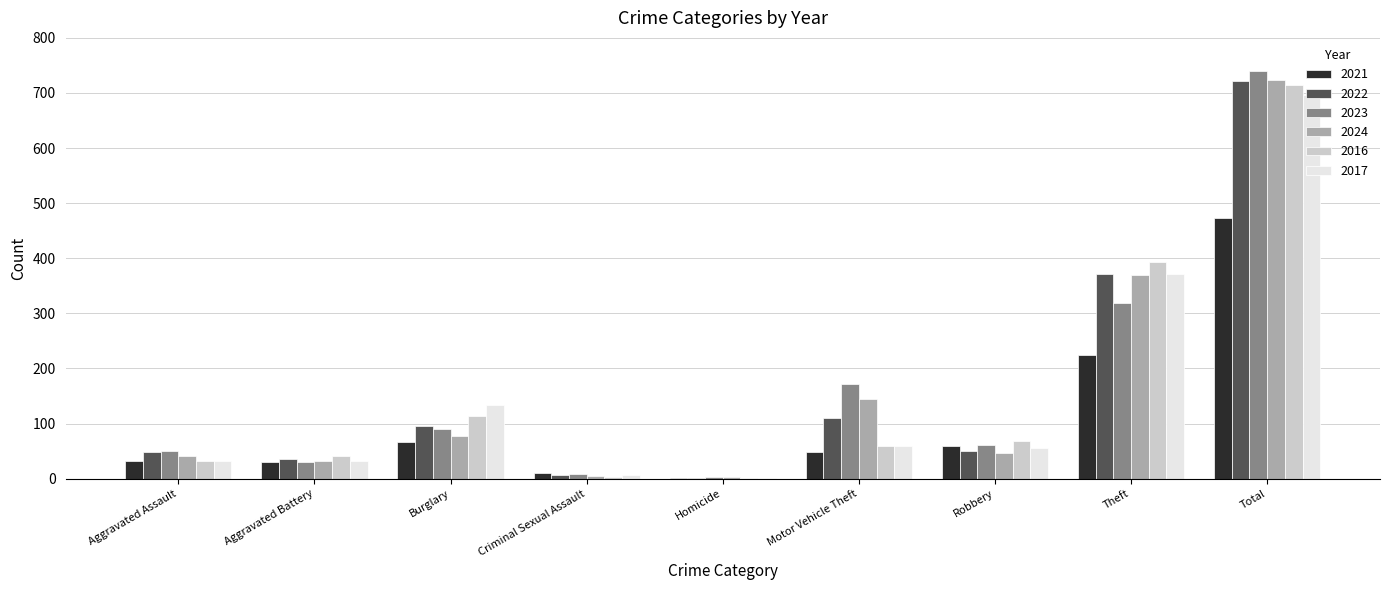

True or false: 2016 has a value of 2 at Homicide.

True